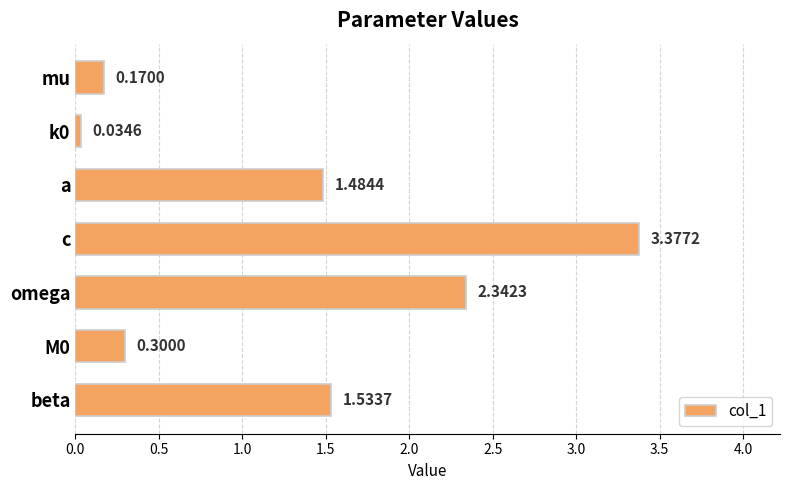

Where is the data nearest to the value 1?

a